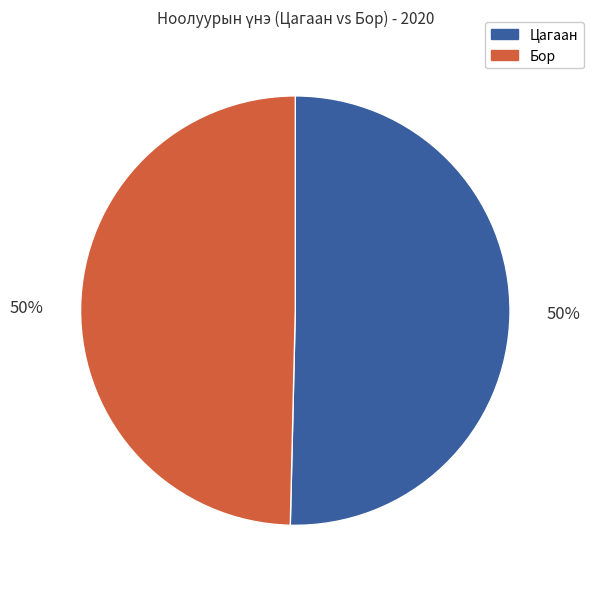

To the nearest percent, what is the average slice percentage?

50%